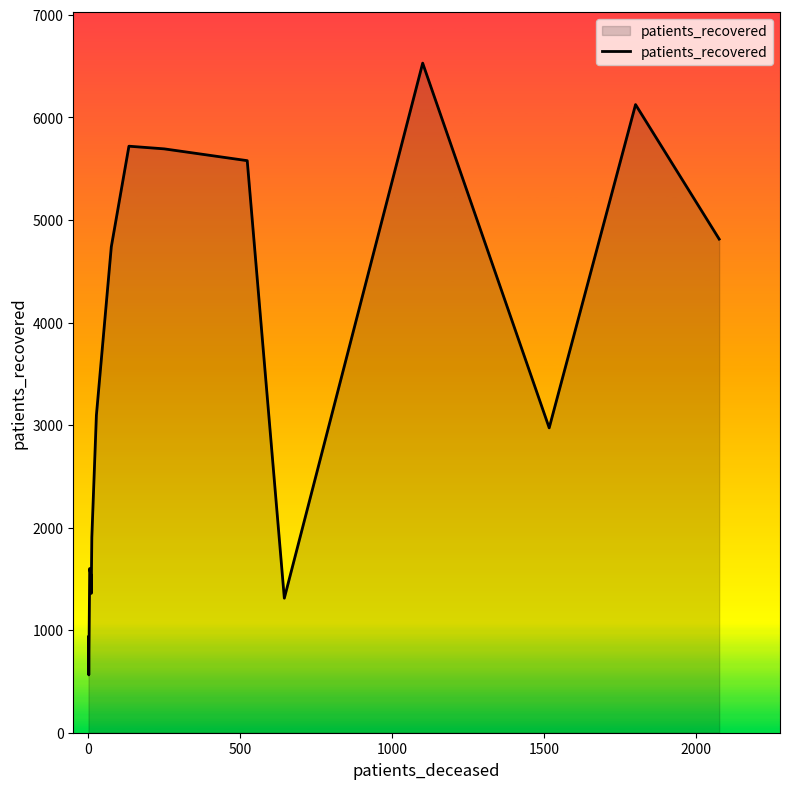

What is the difference between the maximum and minimum values?

5966